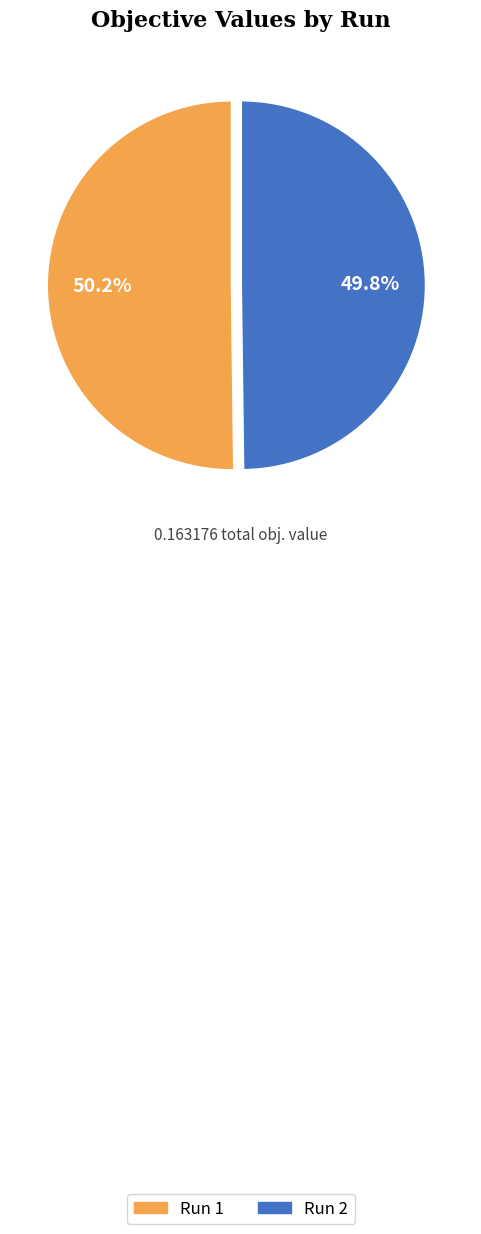

What percentage is NOT represented by Run 1?

49.8%